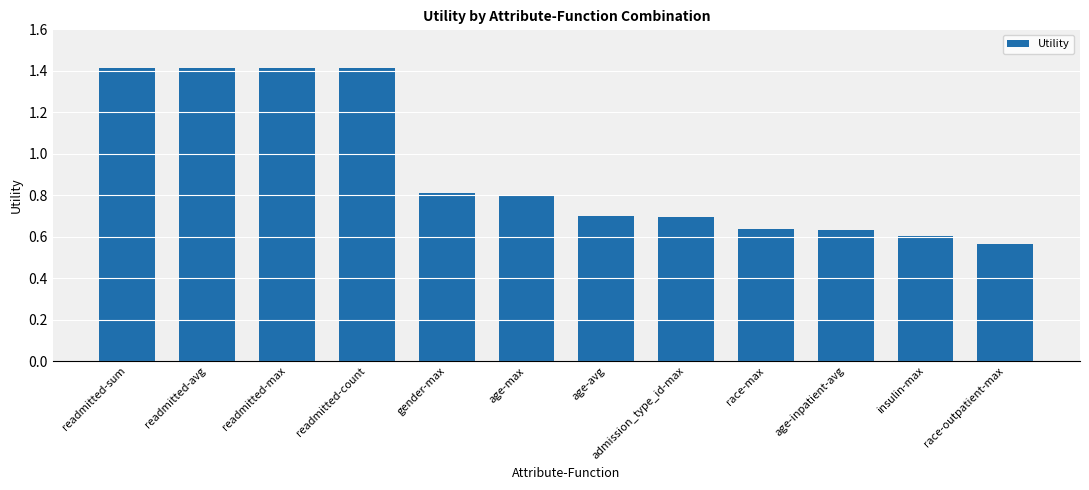

What position from the left is race-outpatient-max?

12